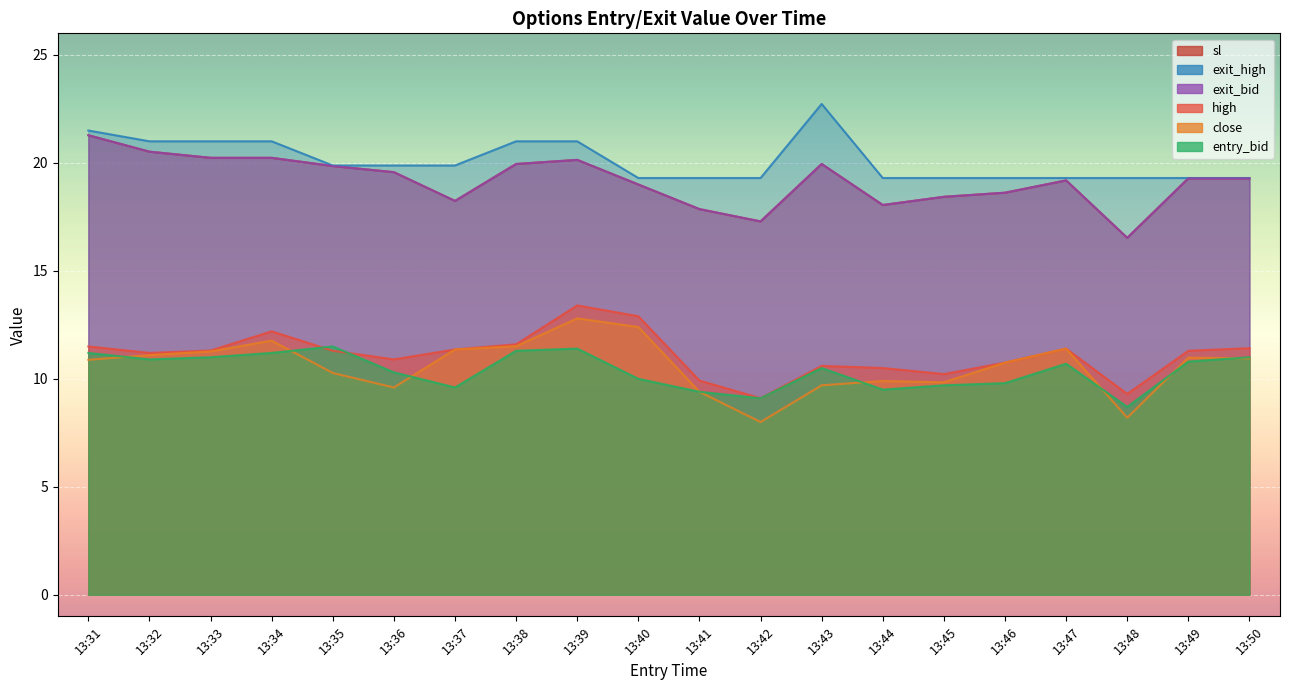

Between 13:34 and 13:49, which is larger?

13:34